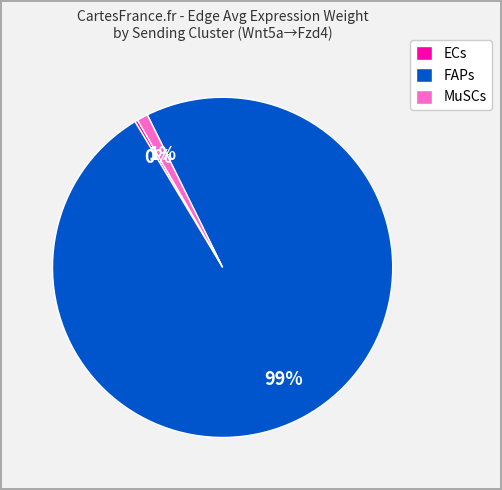

Rank the categories by value from lowest to highest.

ECs, MuSCs, FAPs